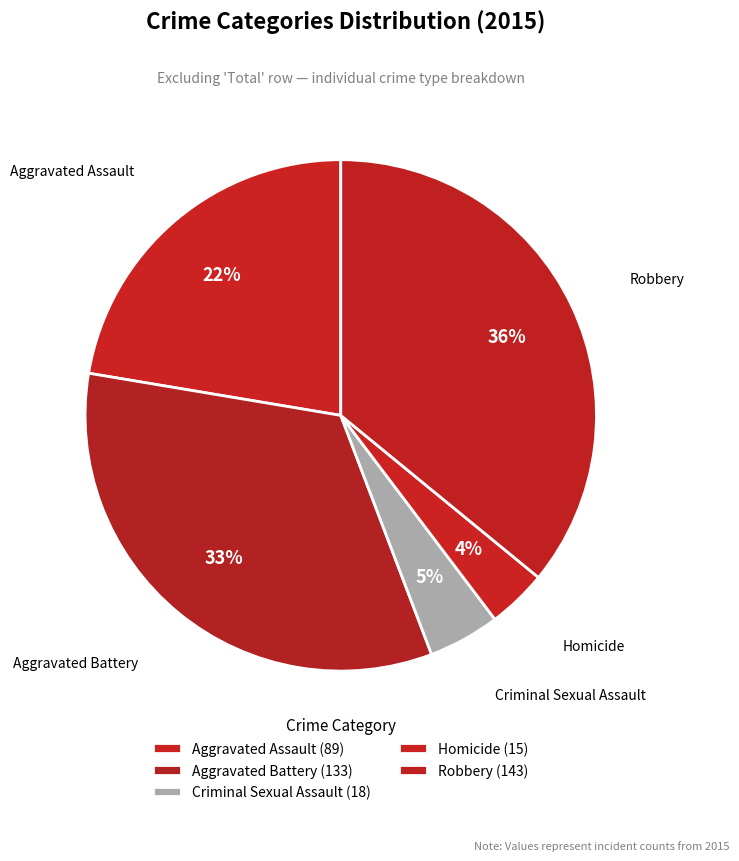

To the nearest percent, what is the average slice percentage?

20%